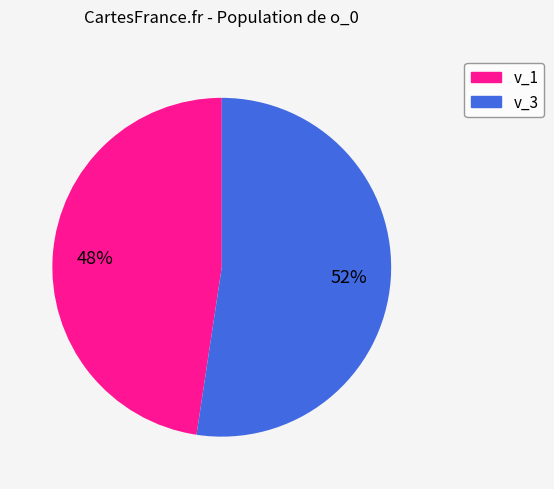

Is the sum of v_1 and v_3 greater than half?

Yes